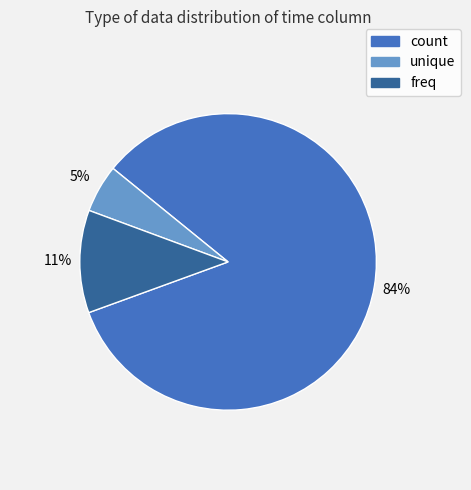

Which category accounts for the majority?

count